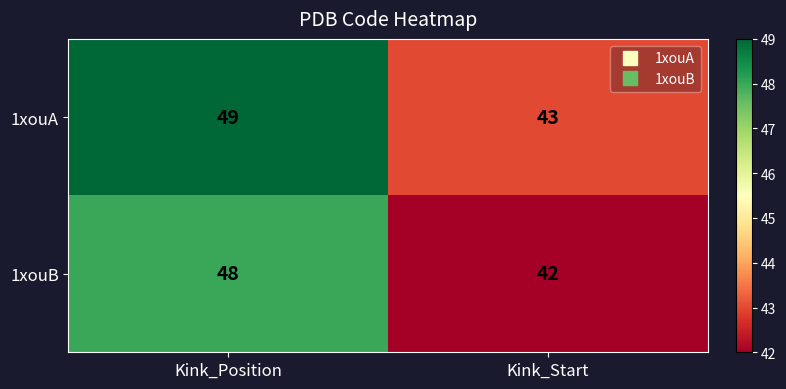

True or false: 1xouA has a value of 43 at Kink_Start.

True